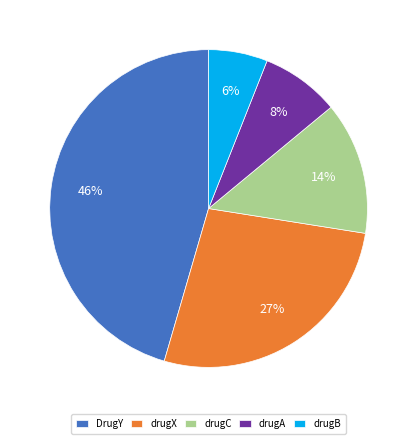

To the nearest percent, what is the average slice percentage?

20%